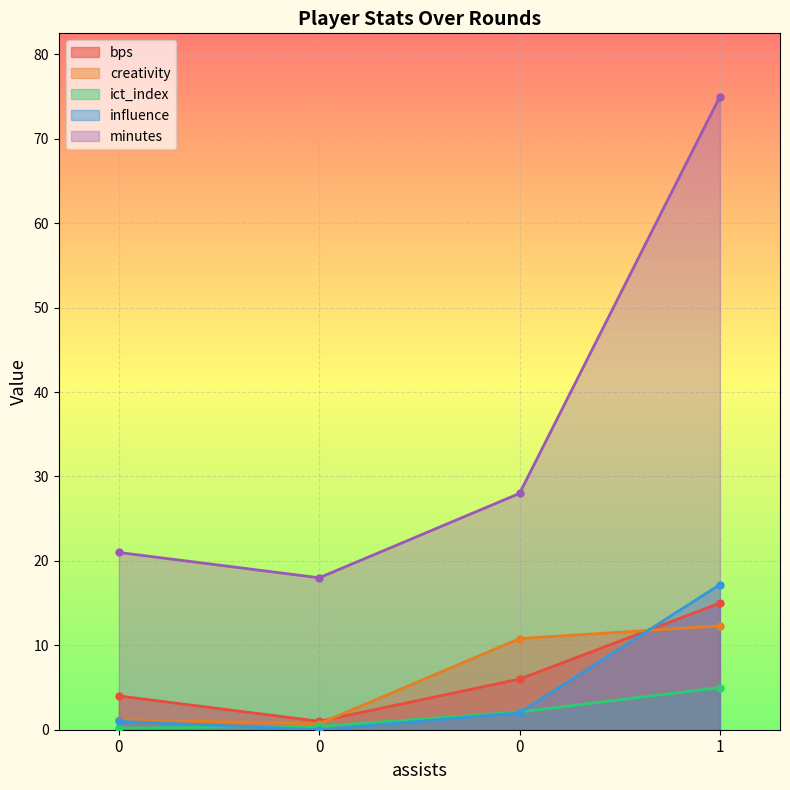

What is the greatest value displayed?

75.0